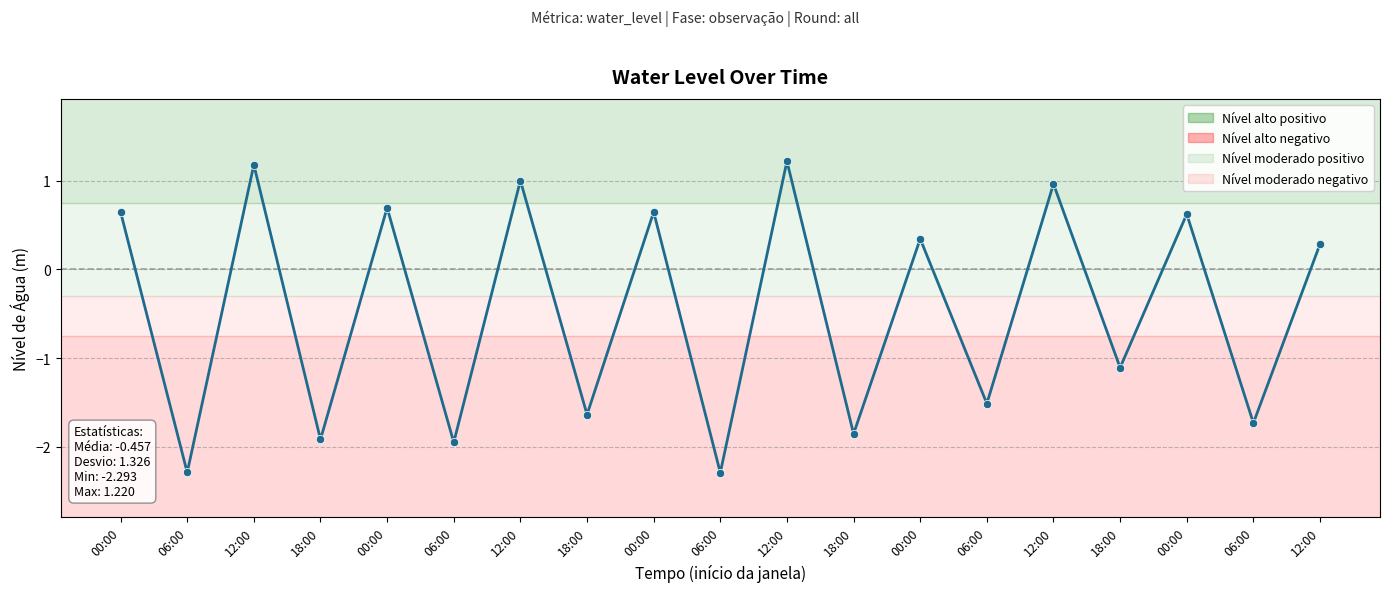

How many interior local valleys (lower than both neighbors) does the data have?

9